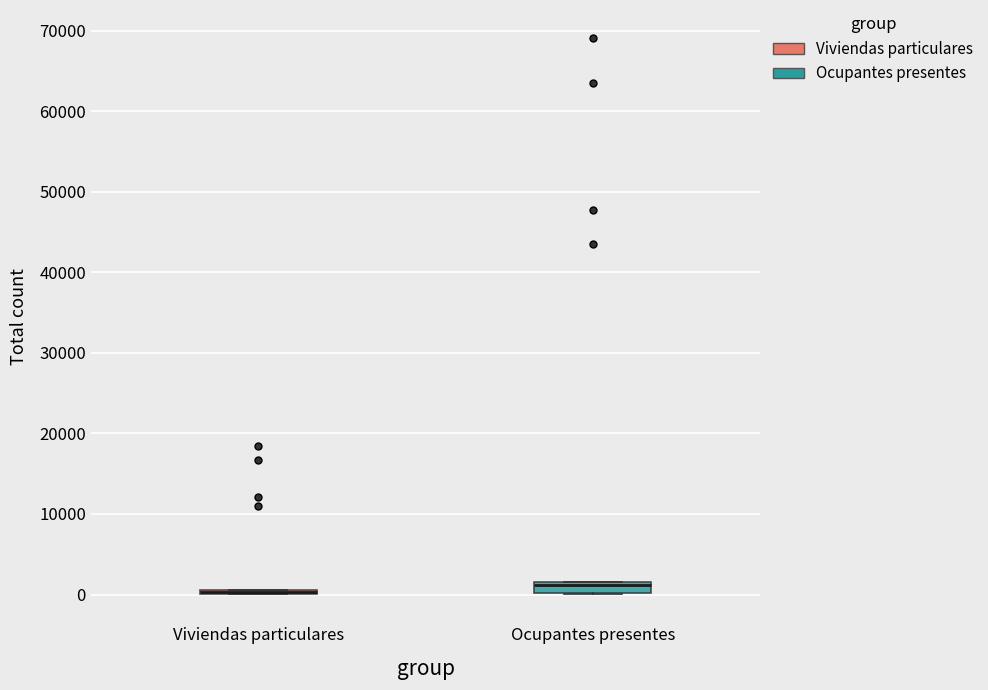

Where is the upper edge of the box for Viviendas particulares on the y-axis? The values are not printed on the chart, so give them approximately, as read against the axis.

1000